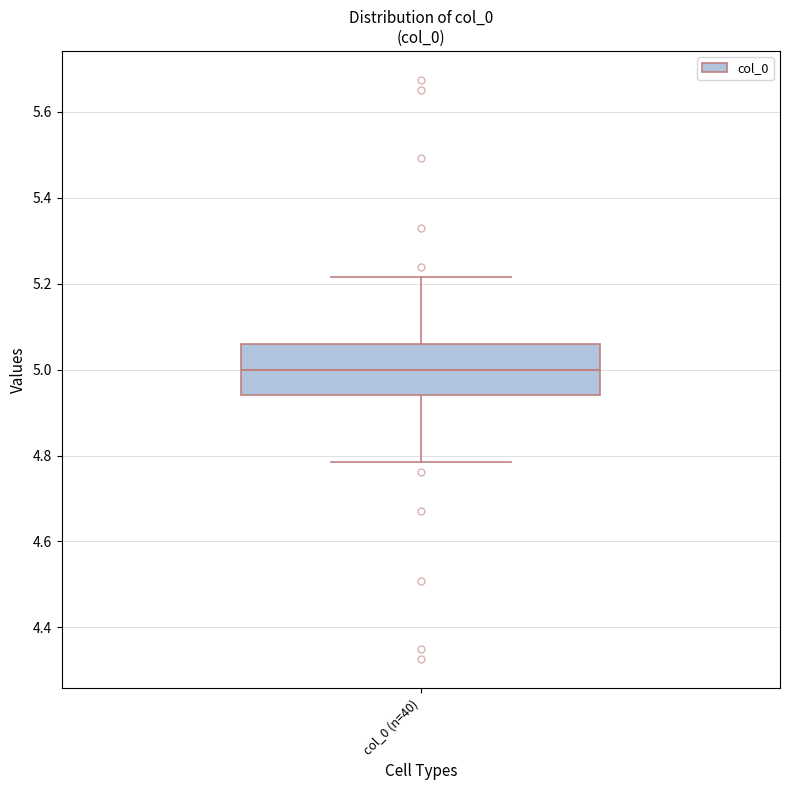

Transcribe this box plot: give where the median line is, the range the box spans, and where the two whiskers end, as read against the y-axis. The values are not printed on the chart, so give them approximately, as read against the axis.

median 5.00, box 4.94 to 5.06, whiskers 4.78 to 5.22